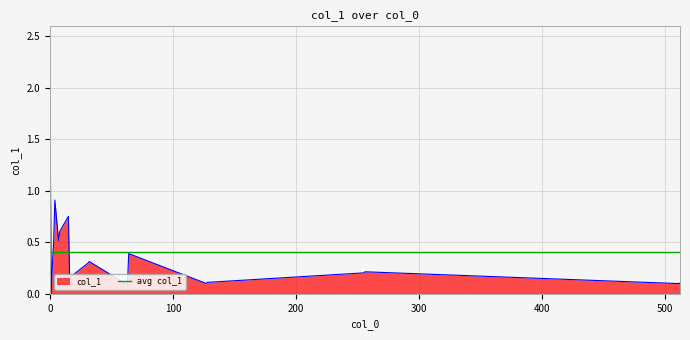

What is the maximum value for col_1?

2.0